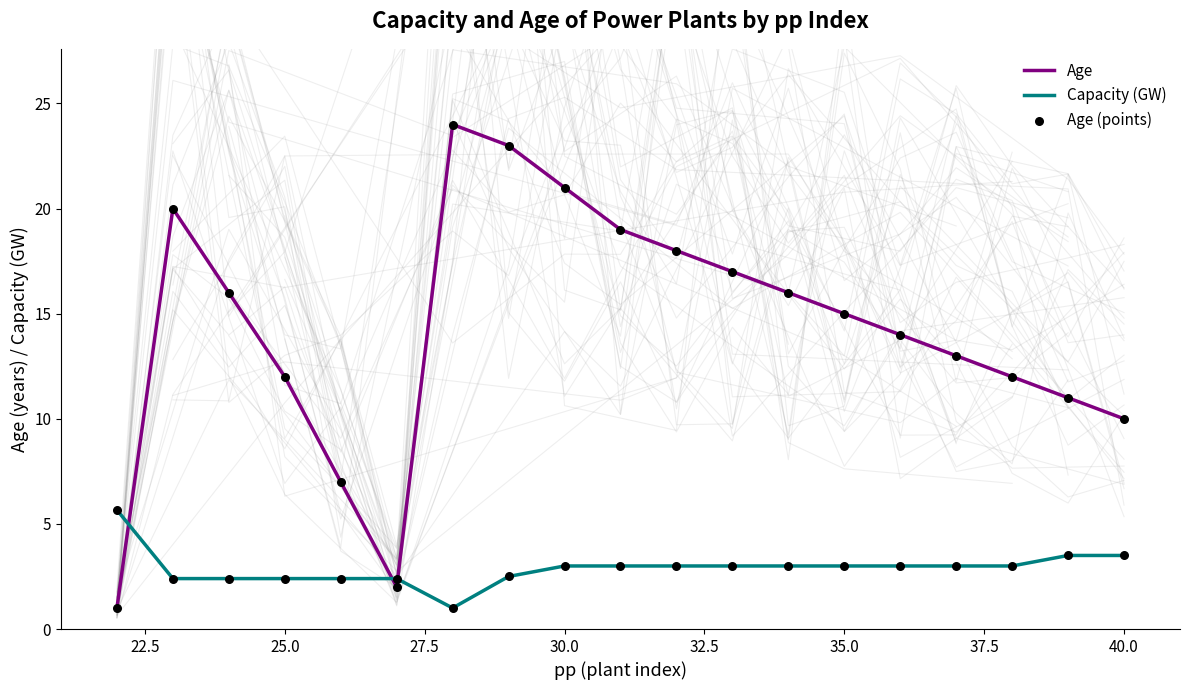

What is the maximum value for Age?

24.0